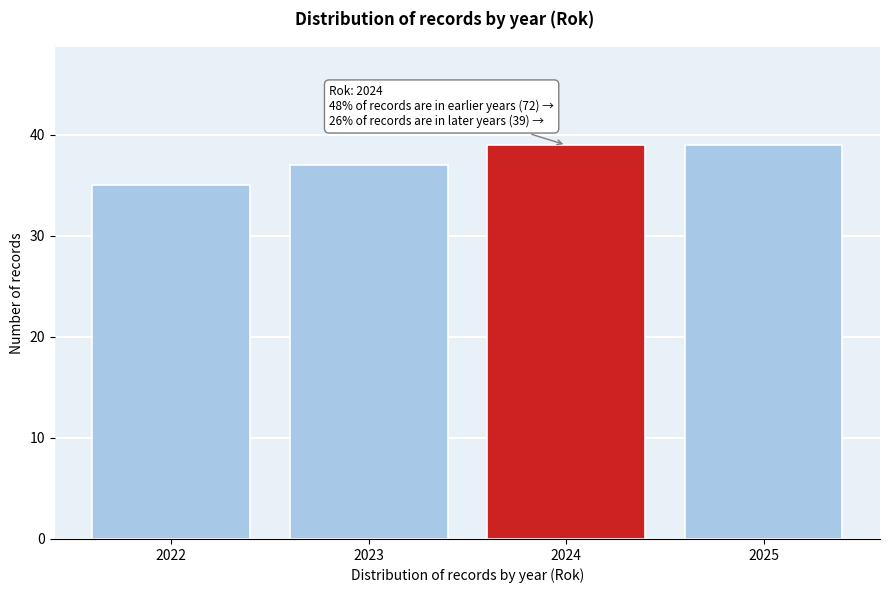

Reading right to left, list all the values displayed in this chart.

39	39	37	35